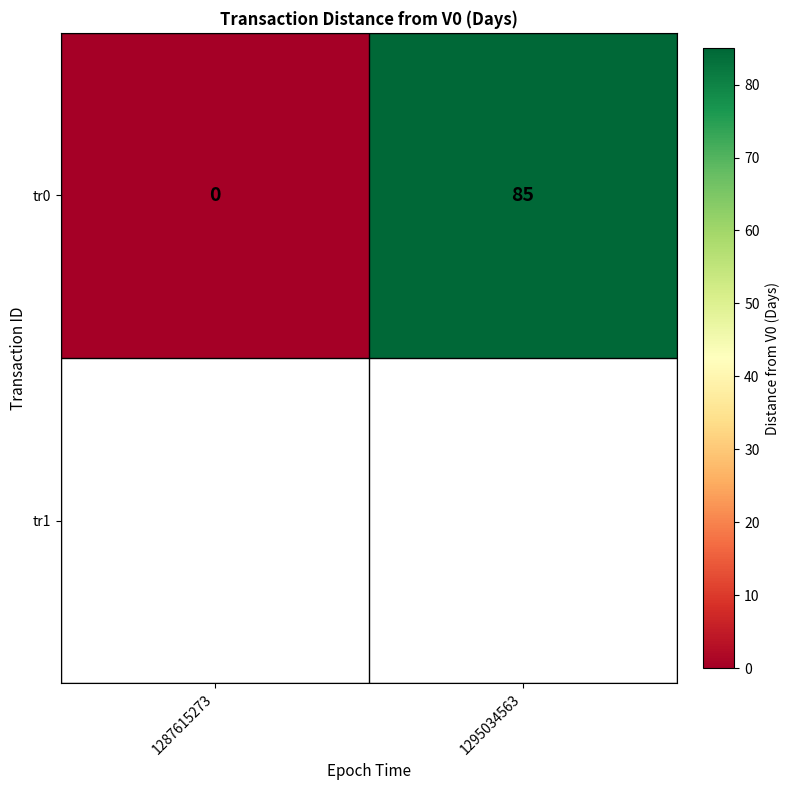

What is the maximum value shown in the chart?

85